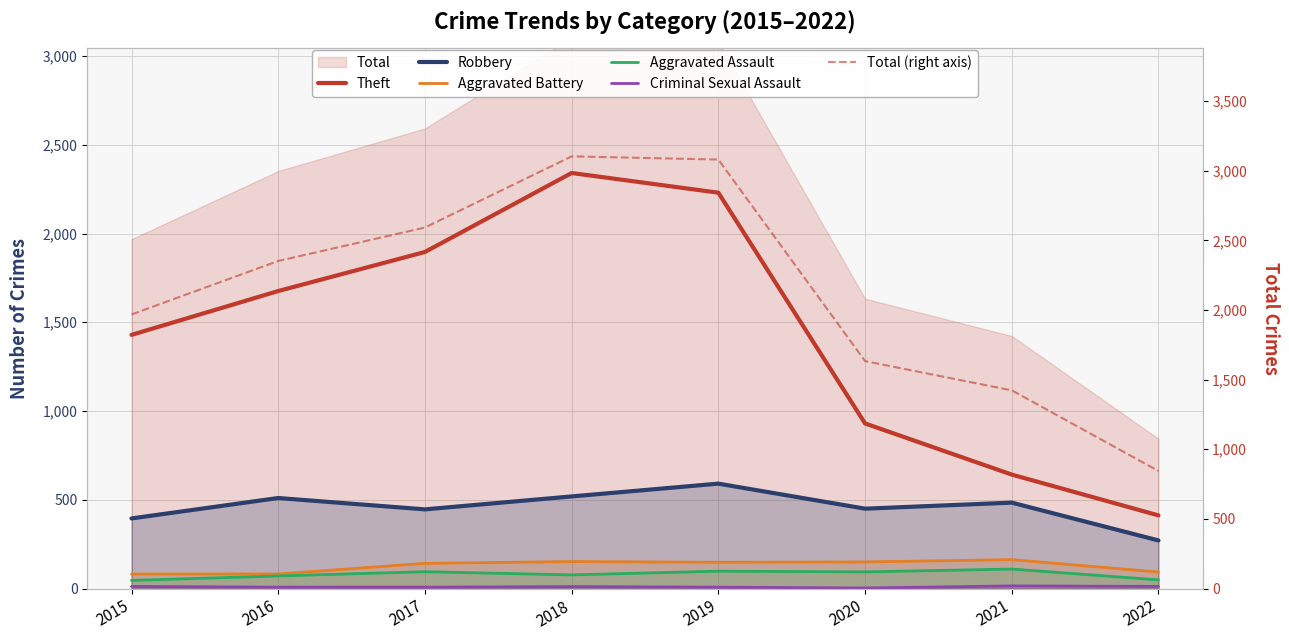

True or false: Robbery and Theft intersect in this chart.

False